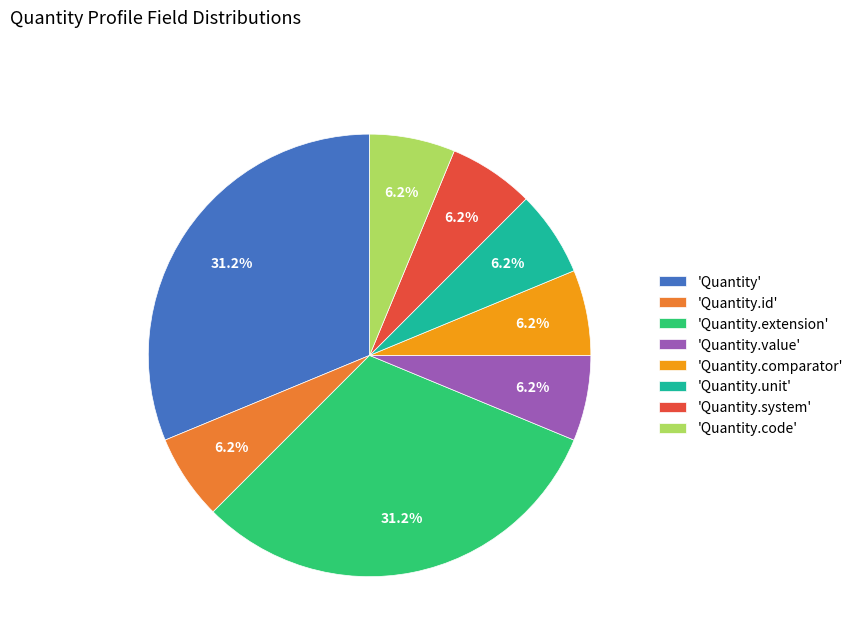

Count the number of slices in the pie.

8